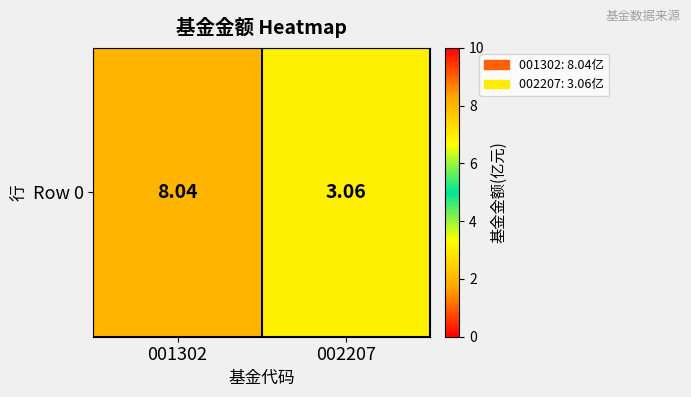

What is the sum of all values?

11.1